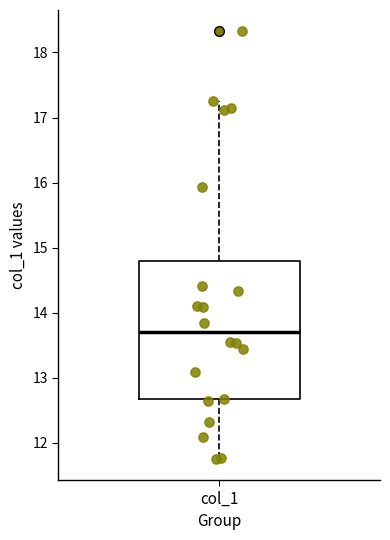

Transcribe this box plot: give where the median line is, the range the box spans, and where the two whiskers end, as read against the y-axis. The values are not printed on the chart, so give them approximately, as read against the axis.

median 13.7, box 12.7 to 14.8, whiskers 11.8 to 17.3